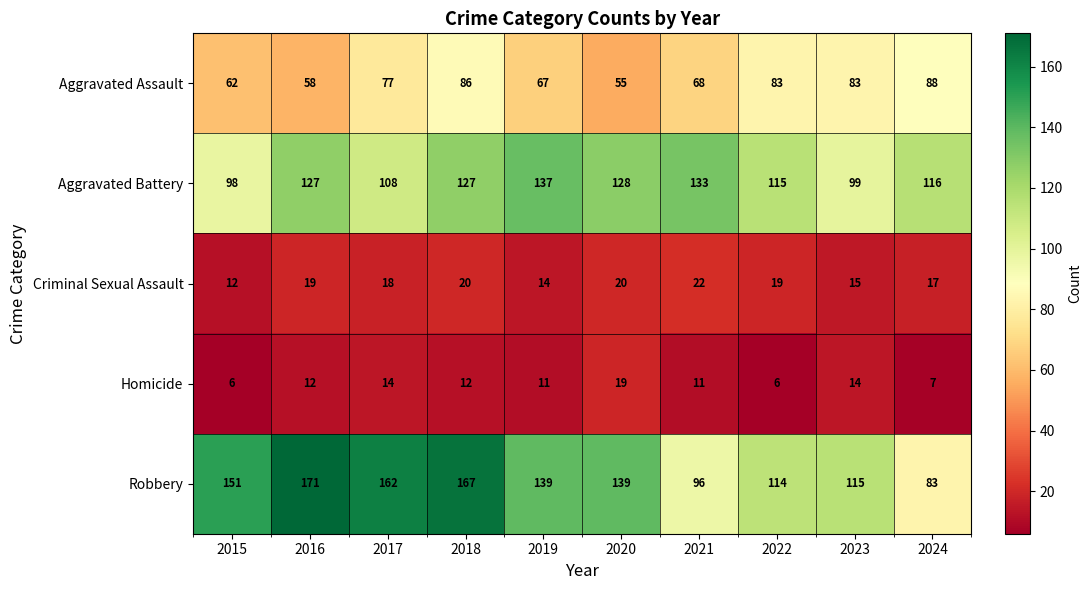

Which series has the largest total across all categories?

Robbery